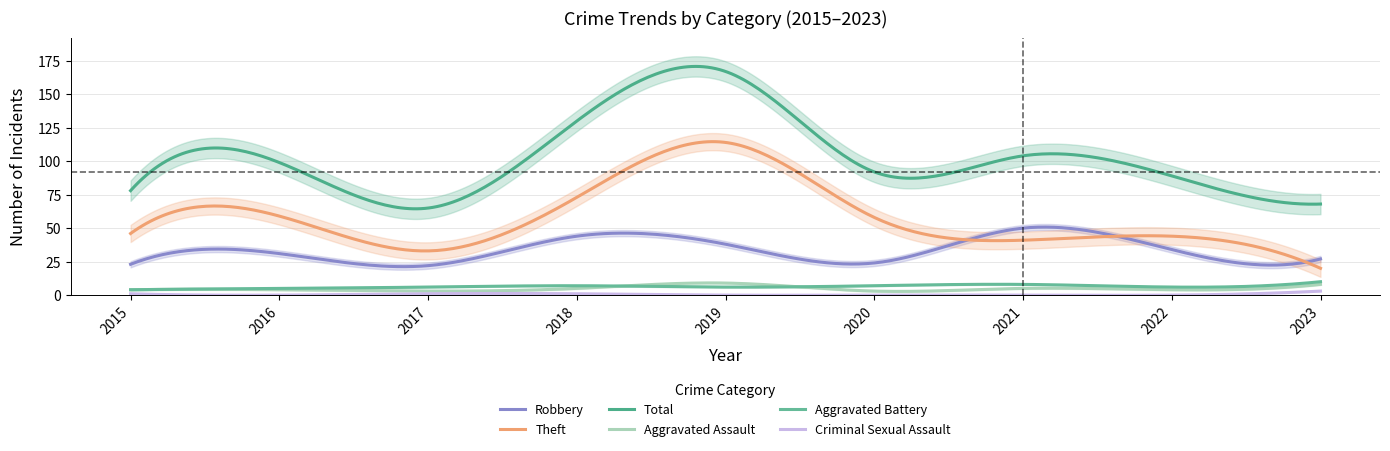

What is the average value of the Total series?

103.5